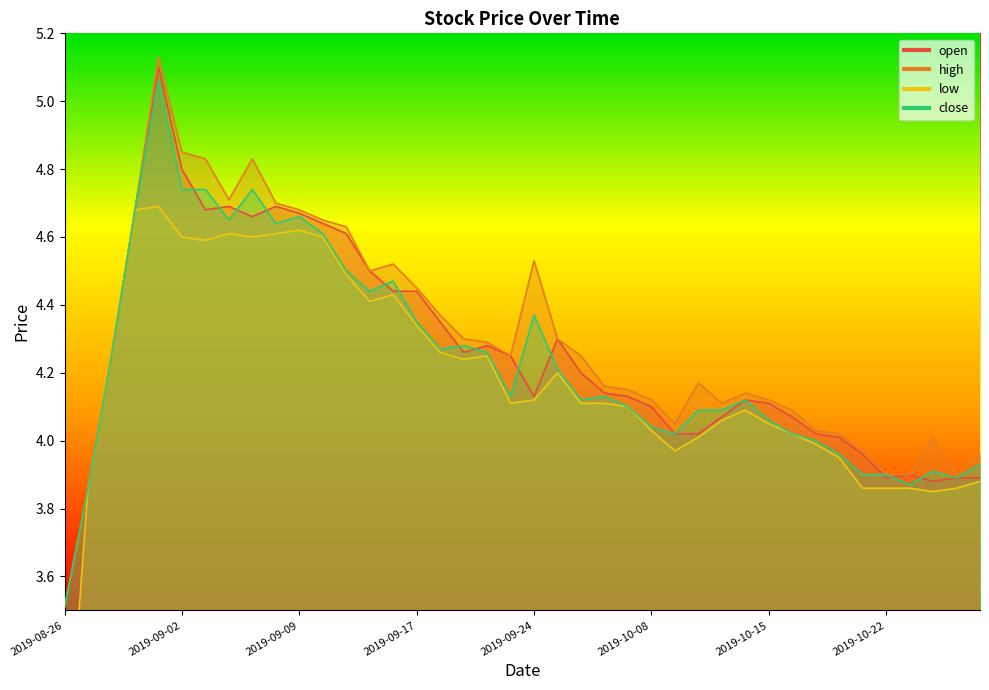

Where does the low series first go above 4?

2019-08-28